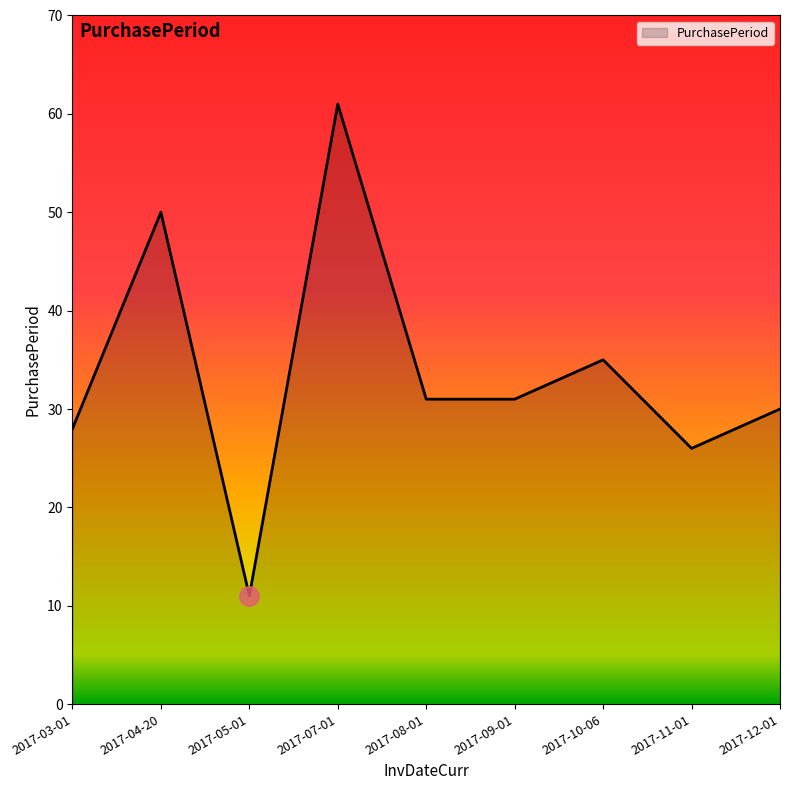

Which has a higher value, 2017-12-01 or 2017-10-06?

2017-10-06